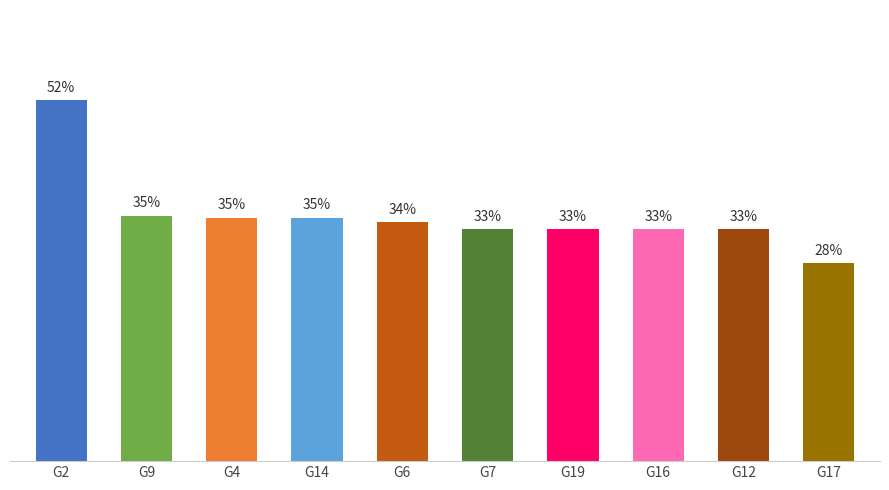

How many values are between 0 and 1?

10